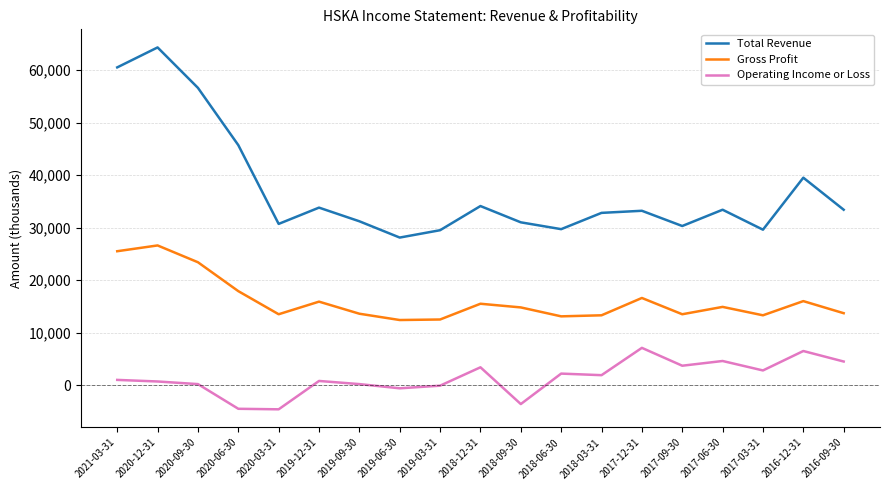

What is the maximum value for Gross Profit?

26600